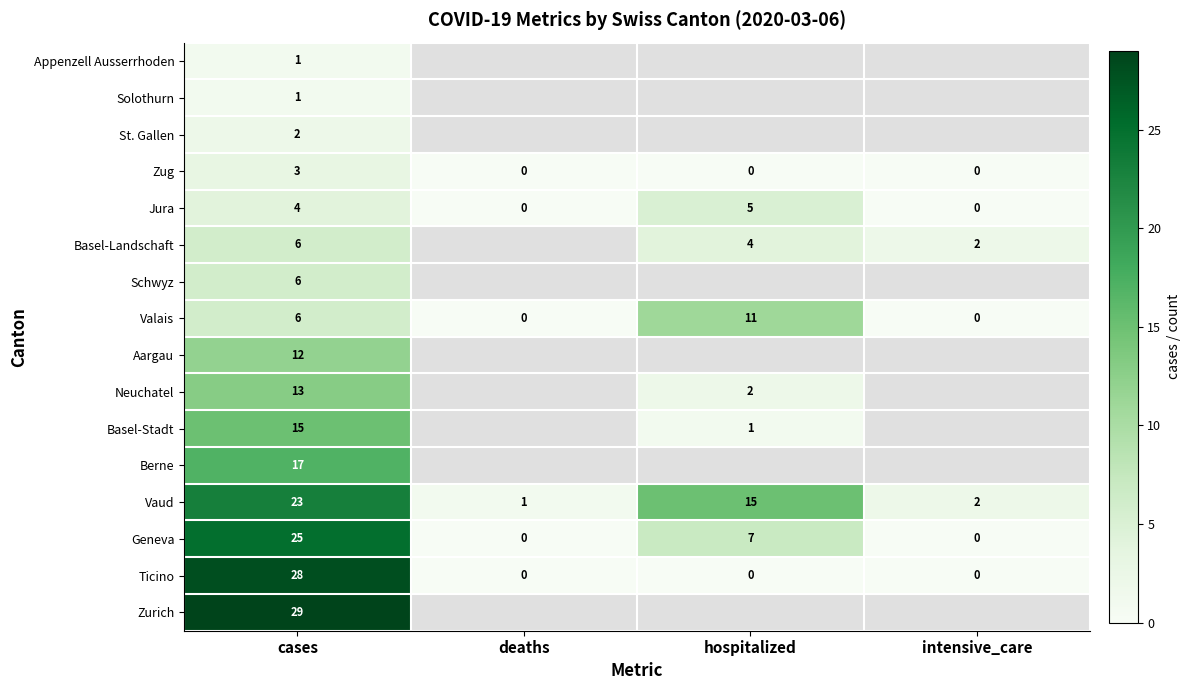

What is the spread (max minus min) of values at cases?

28